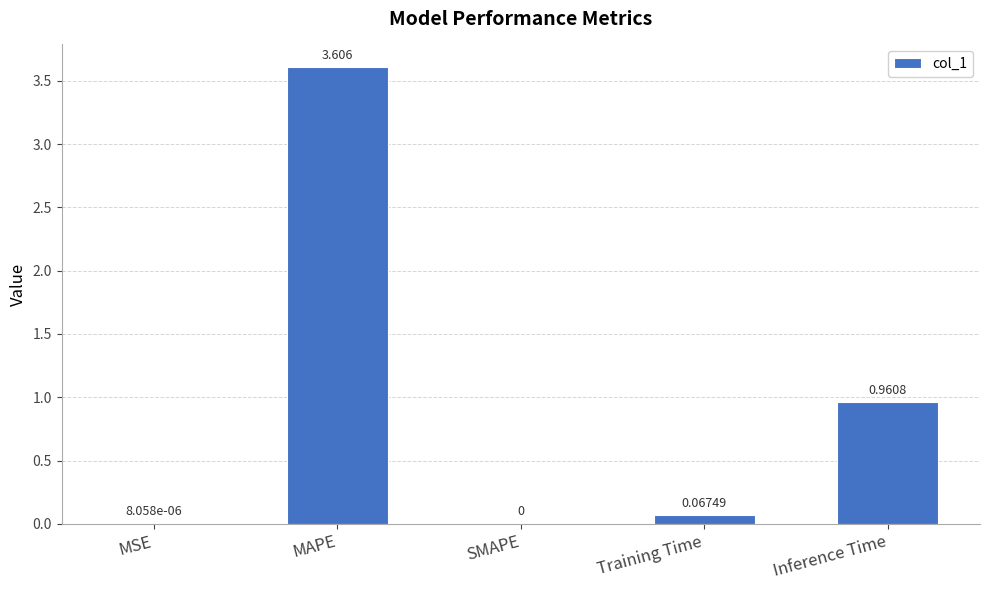

What is the average value?

0.9